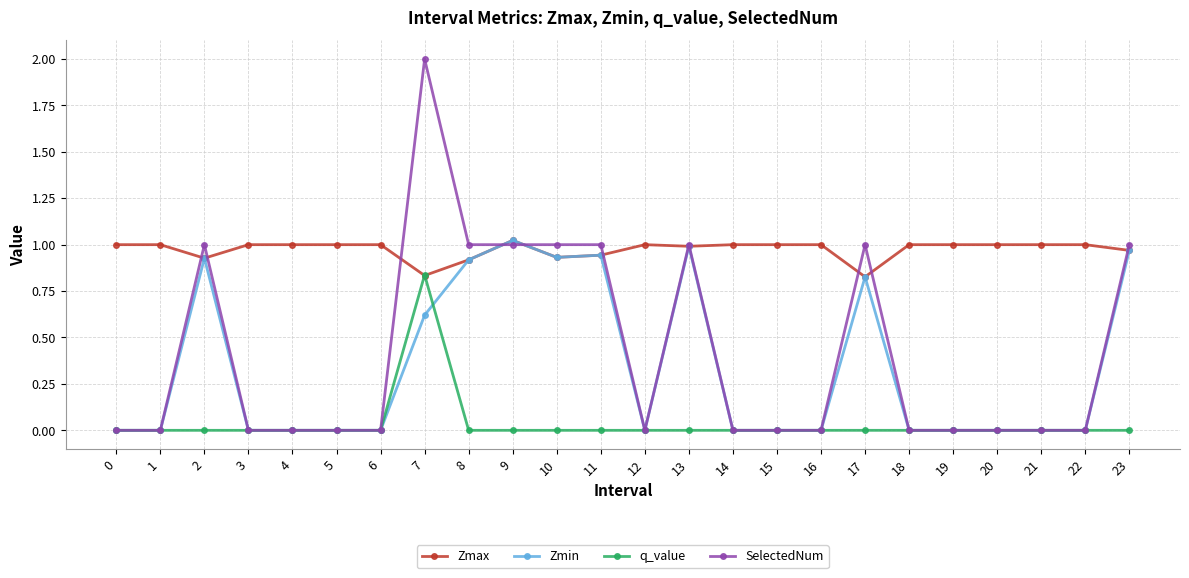

At how many categories does at least one series exceed 0?

24